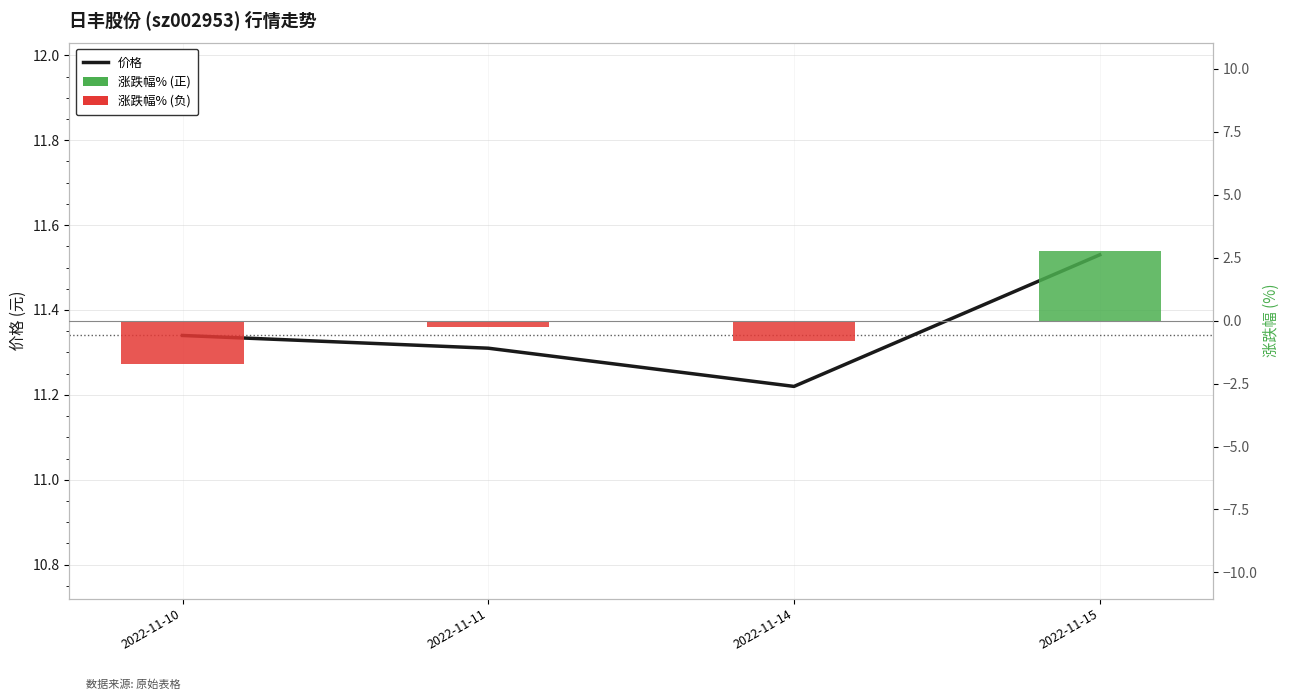

At 2022-11-11, list the series in order from smallest to largest.

涨跌幅%, 价格